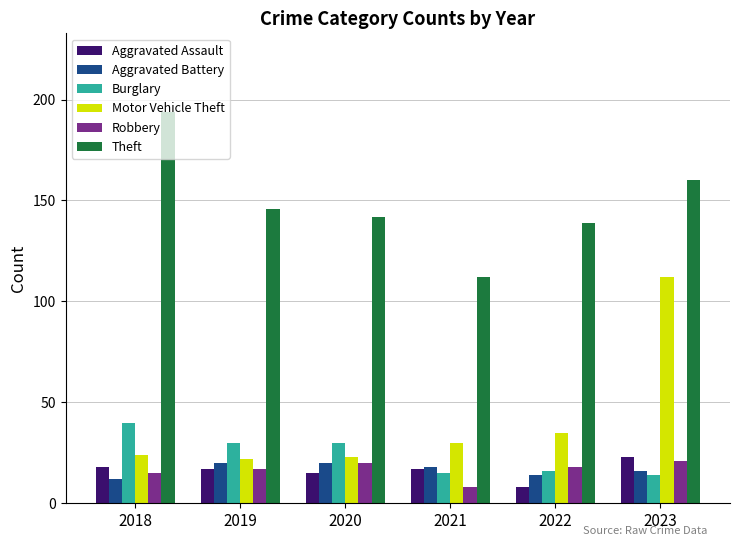

What is the value of the Theft bar at the 3rd from the left?

142